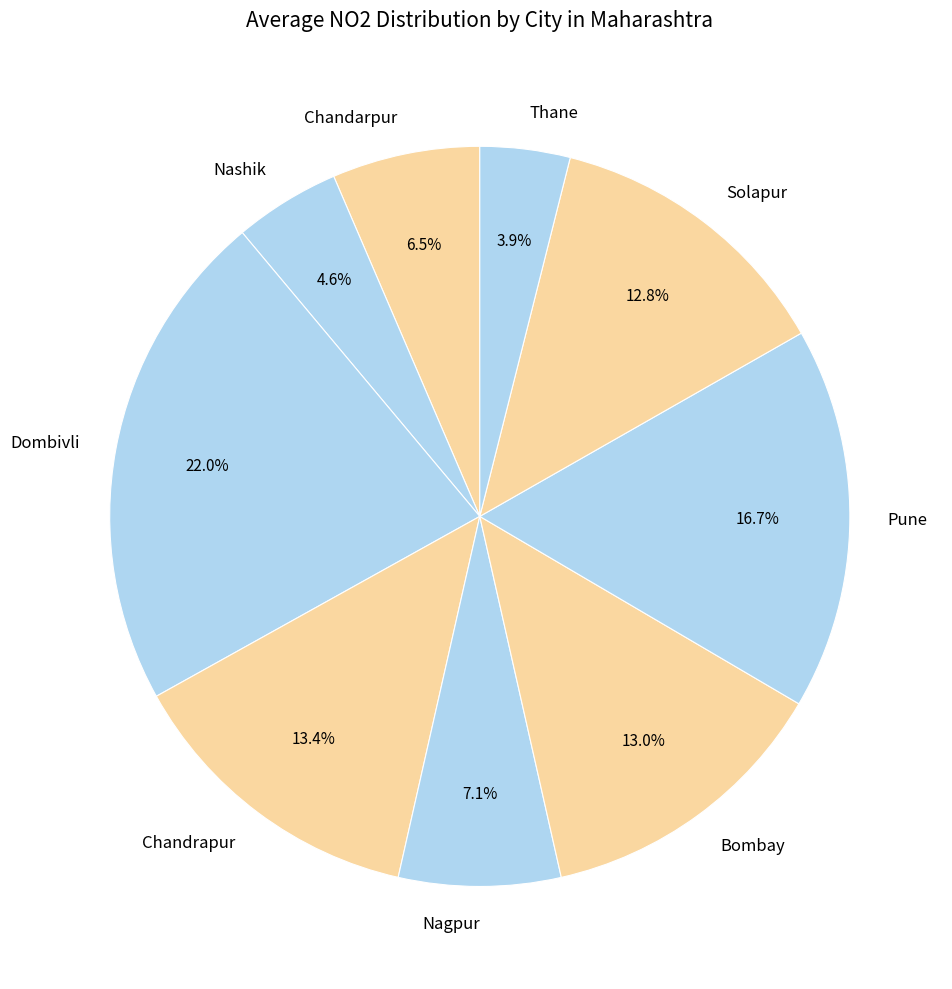

Which slice is the largest?

Dombivli